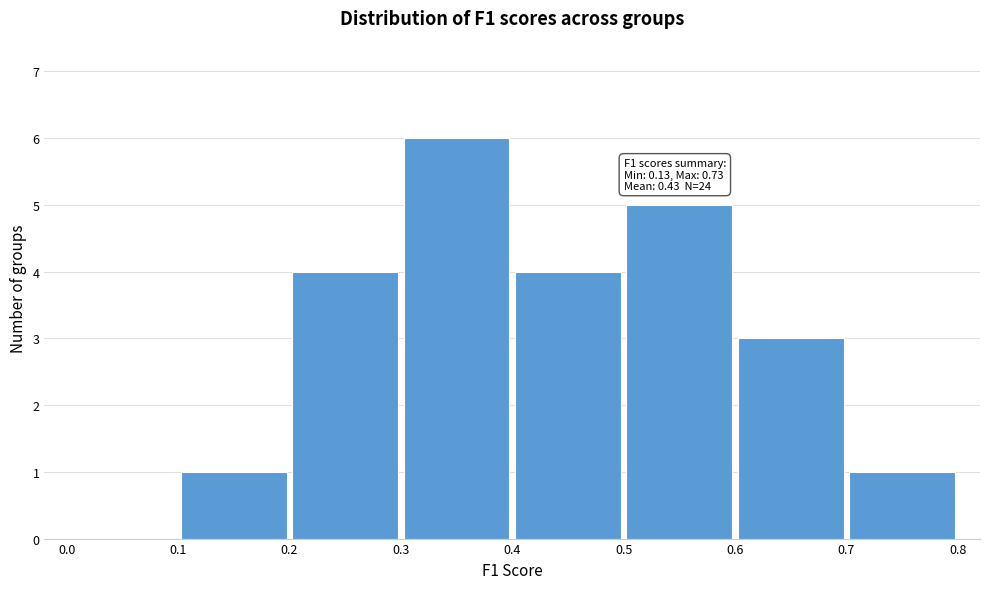

Over which range of the x-axis is the bar tallest?

0.3 to 0.4